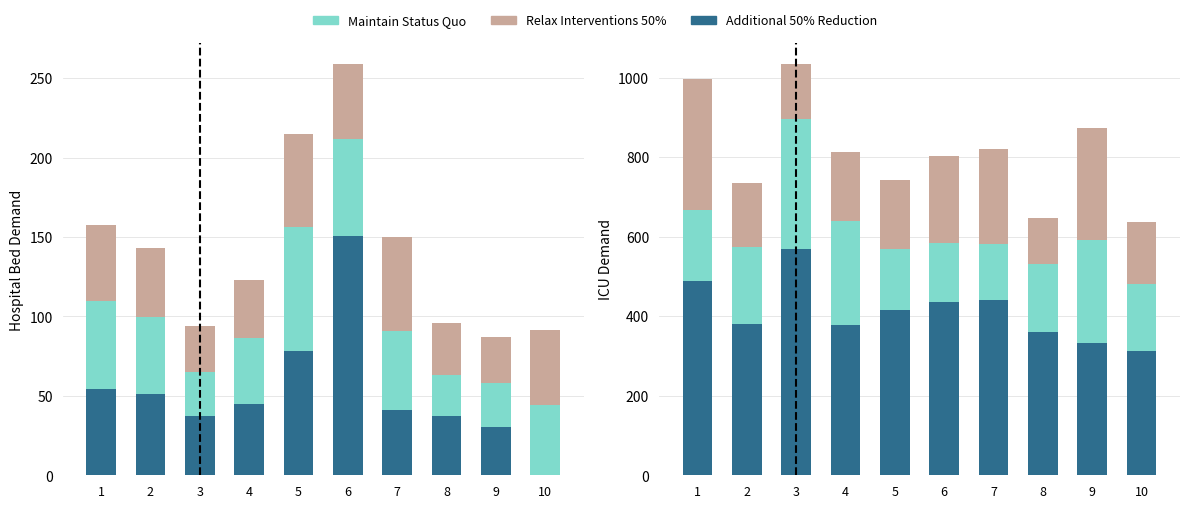

What is the value of the Maintain Status Quo bar at the 2nd from the left?

194.2